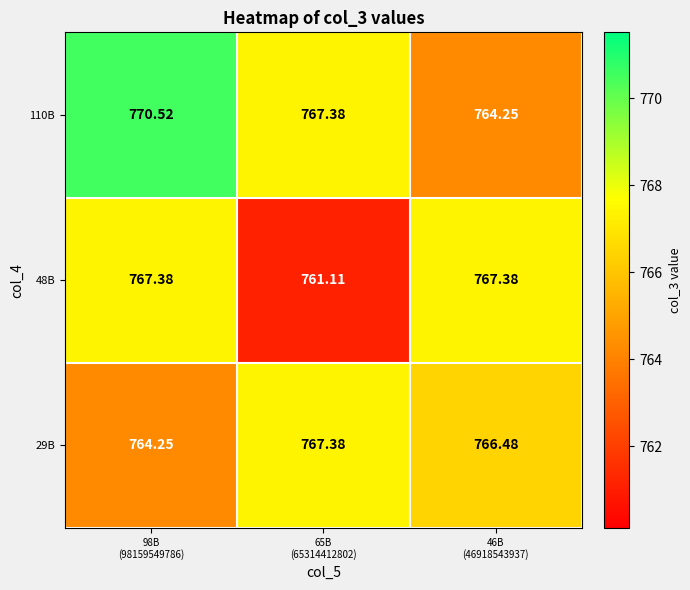

How many values in the 48B series exceed 767?

2